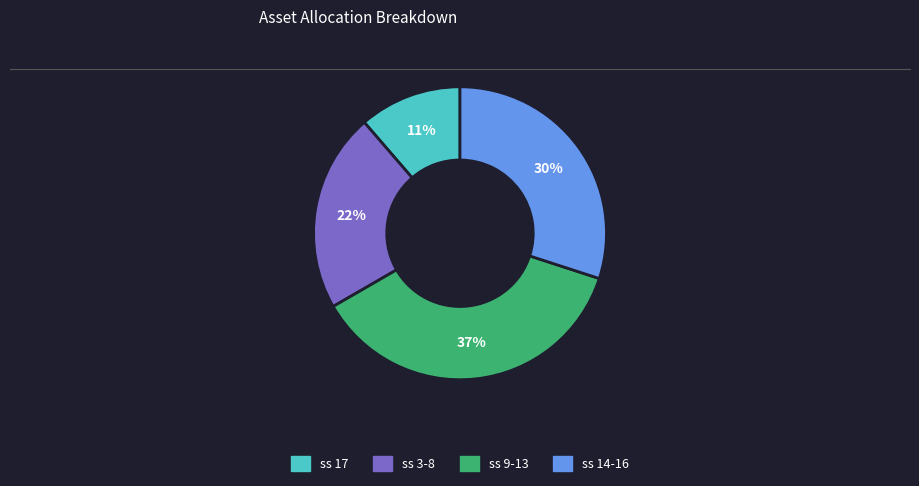

To the nearest percent, what is the average slice percentage?

25%